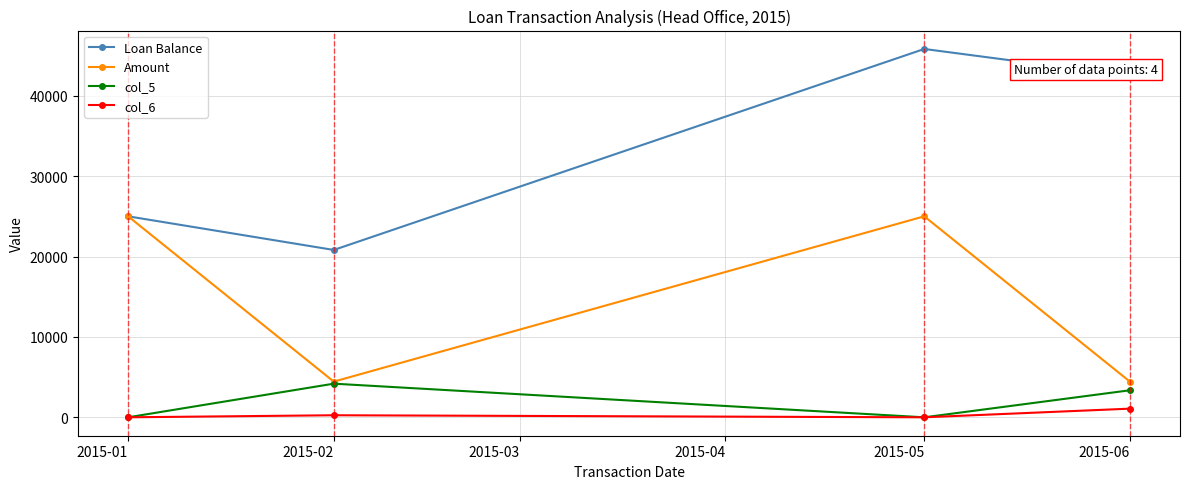

Where is the first local maximum for Loan Balance?

2015-05